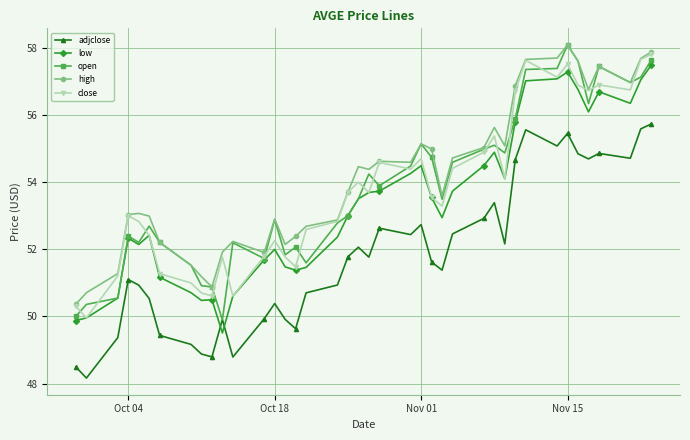

What is the maximum value for high?

58.1